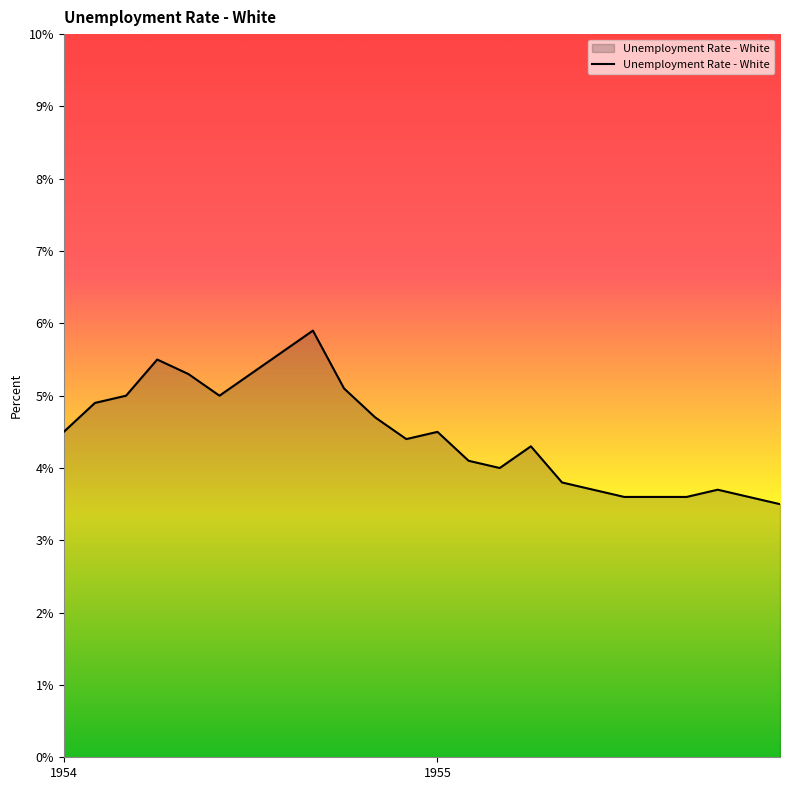

What is the maximum value shown in the chart?

5.9